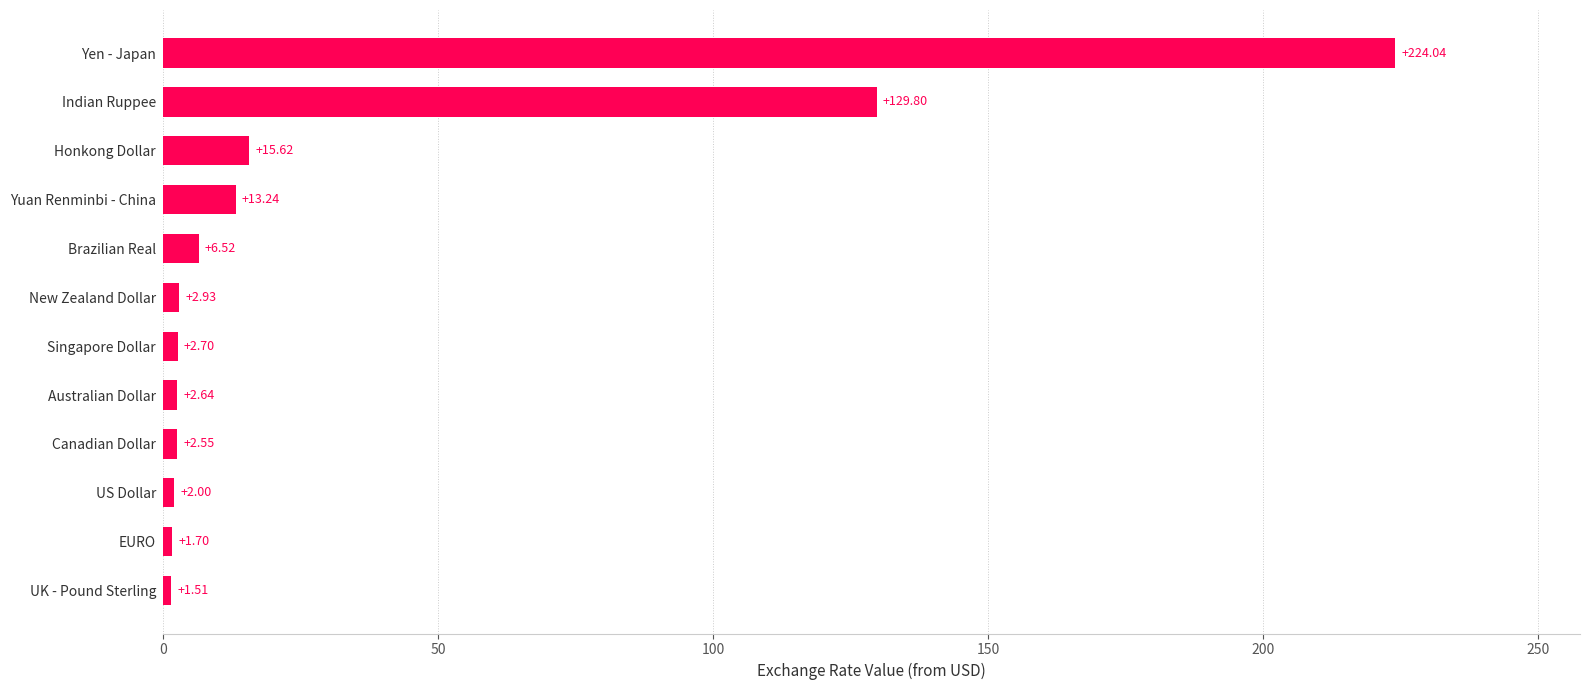

At which category does the chart reach its peak across all series?

Yen - Japan